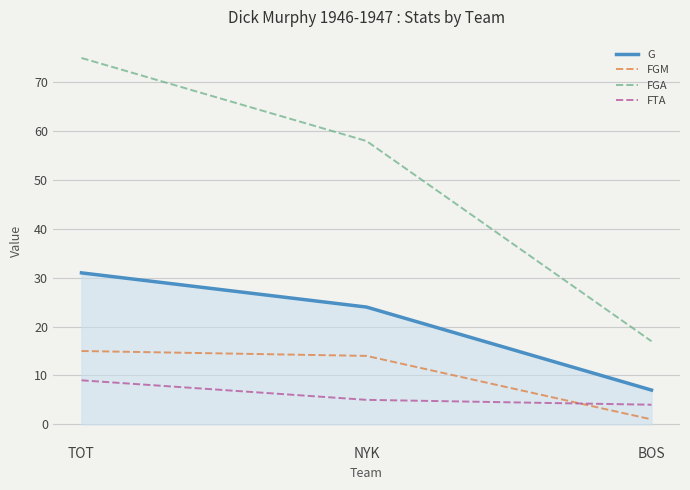

Which series has the largest range (max minus min)?

FGA